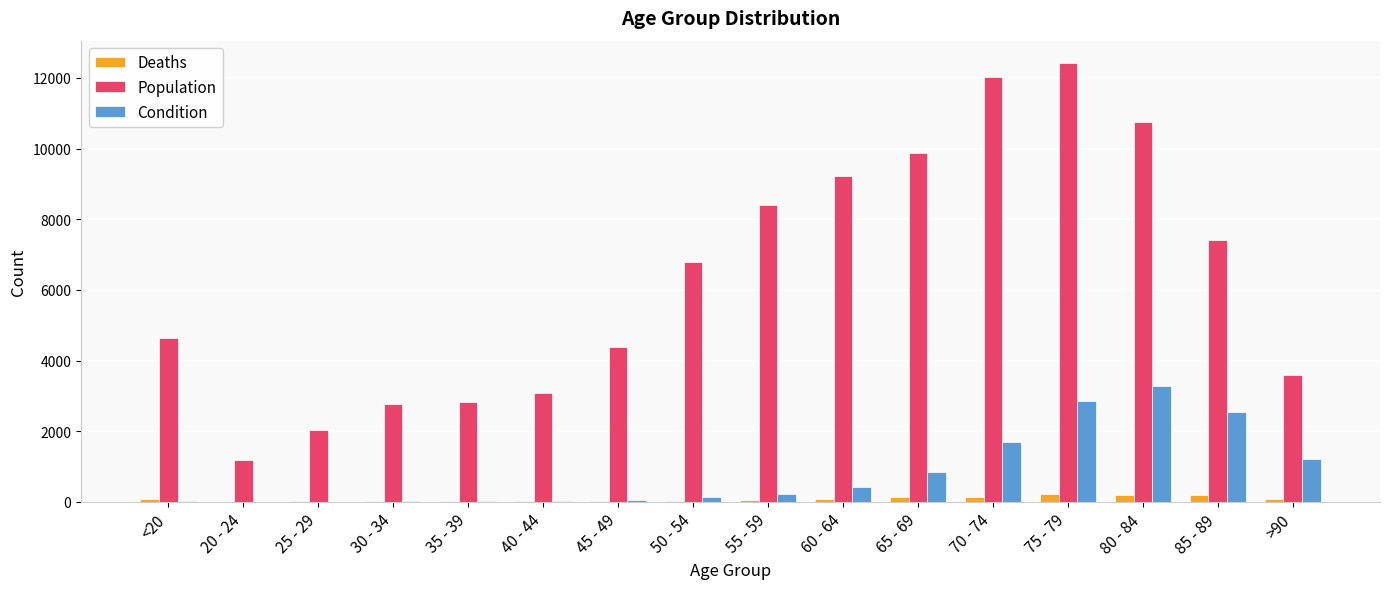

What is the maximum value for Condition?

3273